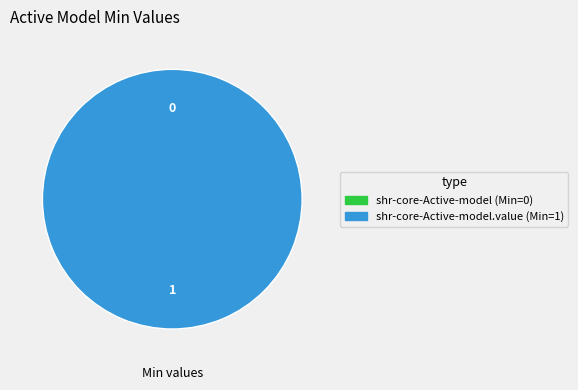

What is the change in value from shr-core-Active-model to shr-core-Active-model.value?

+1